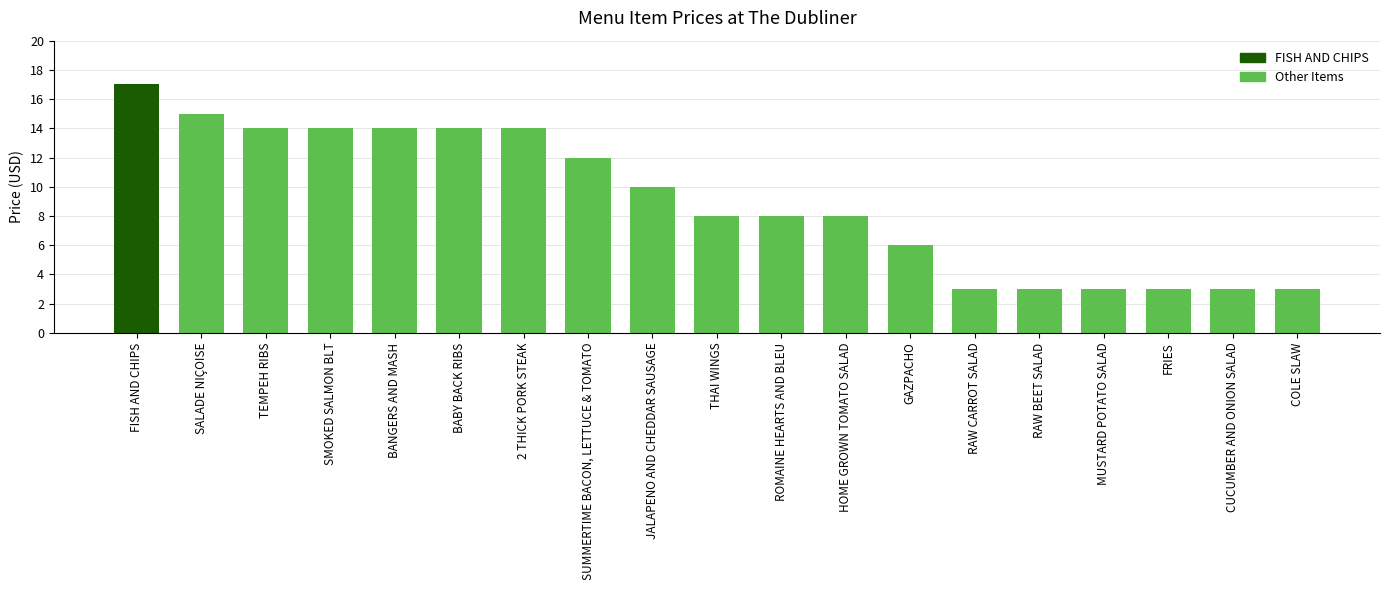

True or false: the data shows 15 at SALADE NIÇOISE.

True